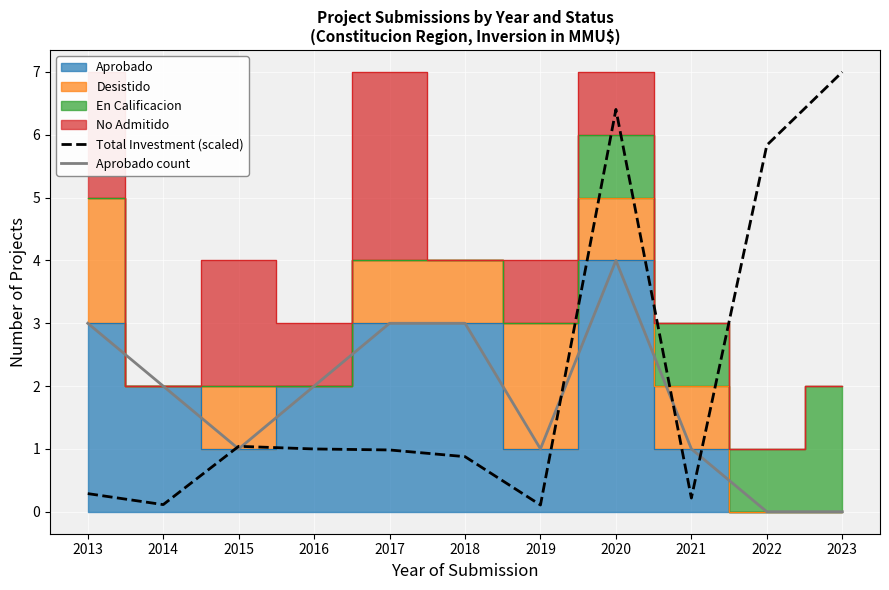

Which series has the largest total across all categories?

Total Investment (scaled)